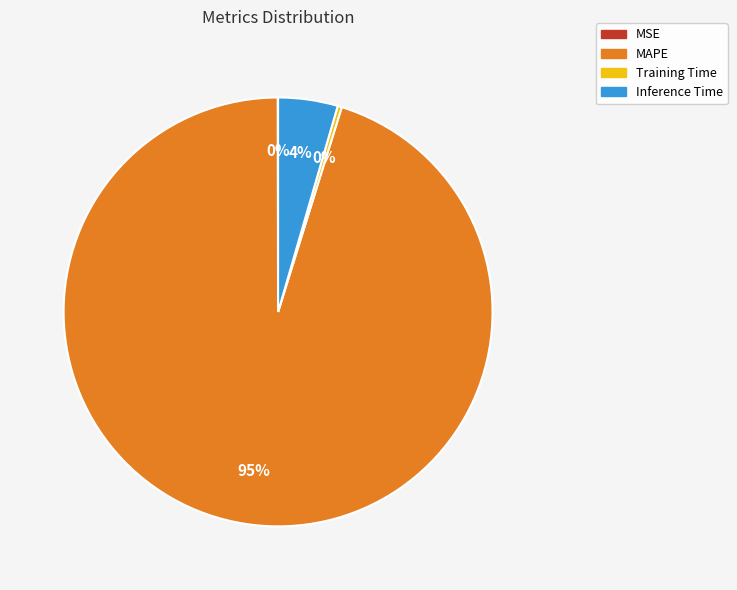

Does Inference Time represent more than half of the total?

No